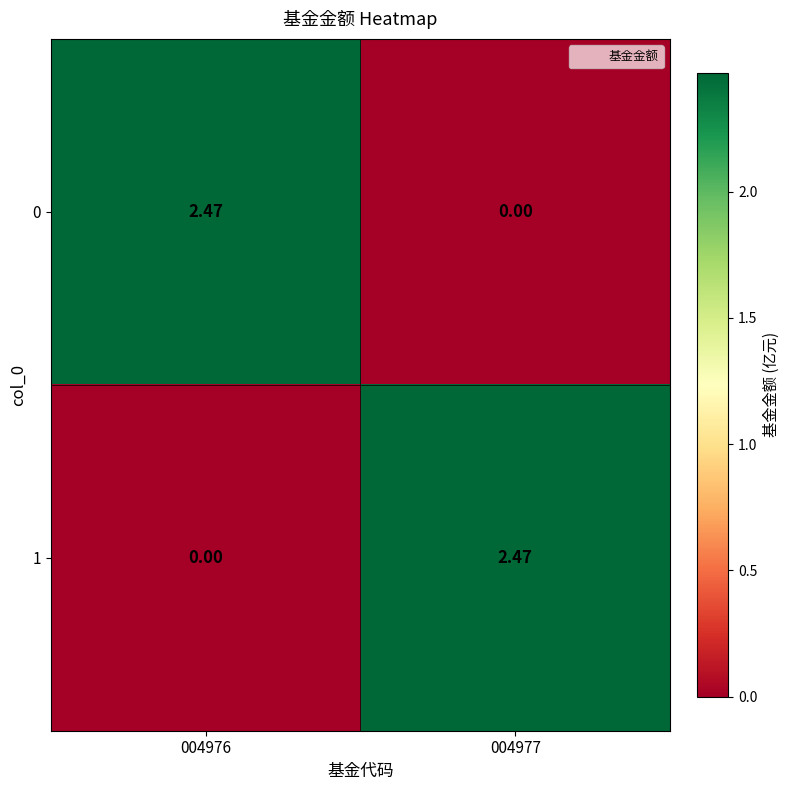

Is the value of 1 at 004977 greater than the value of 0 at 004977?

Yes